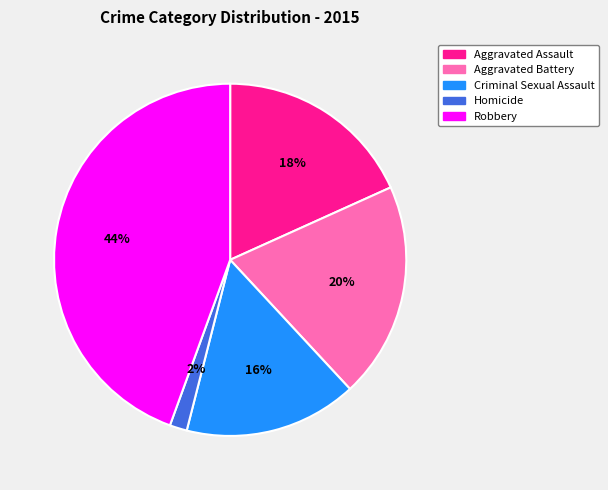

Approximately how many times larger is the value at Criminal Sexual Assault compared to Aggravated Assault?

0.9